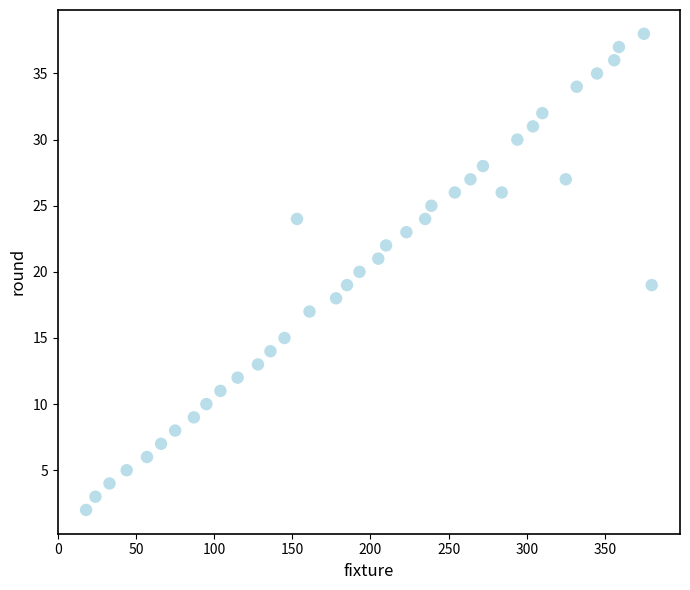

What is the range of Y values (max minus min)?

36